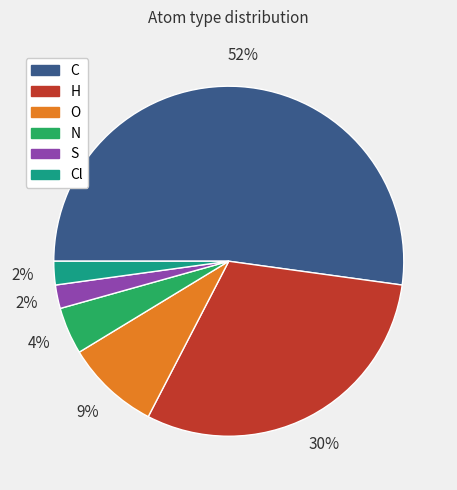

Count the number of slices in the pie.

6